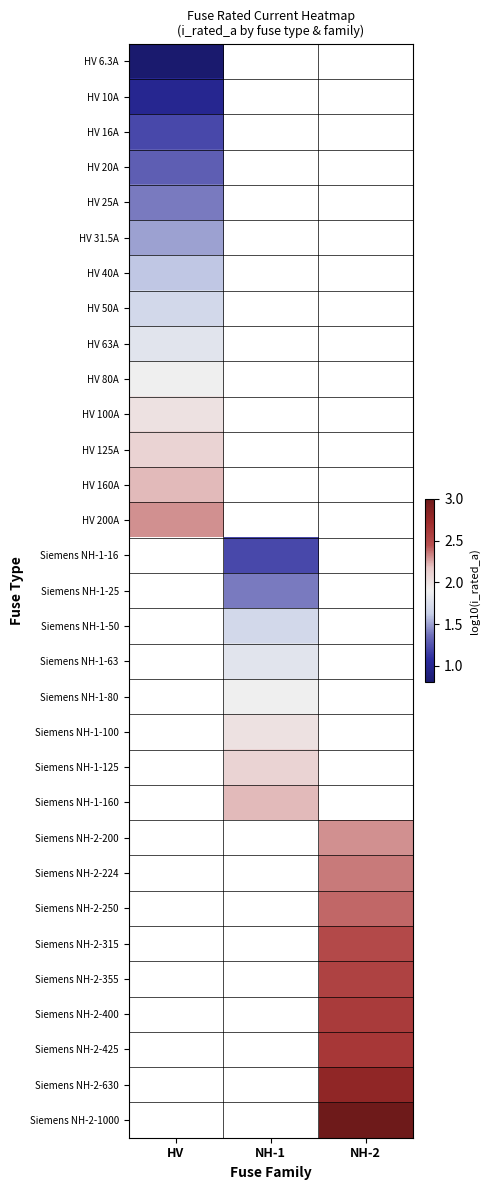

The HV 40A series shows 2.5 at HV. True or false?

False